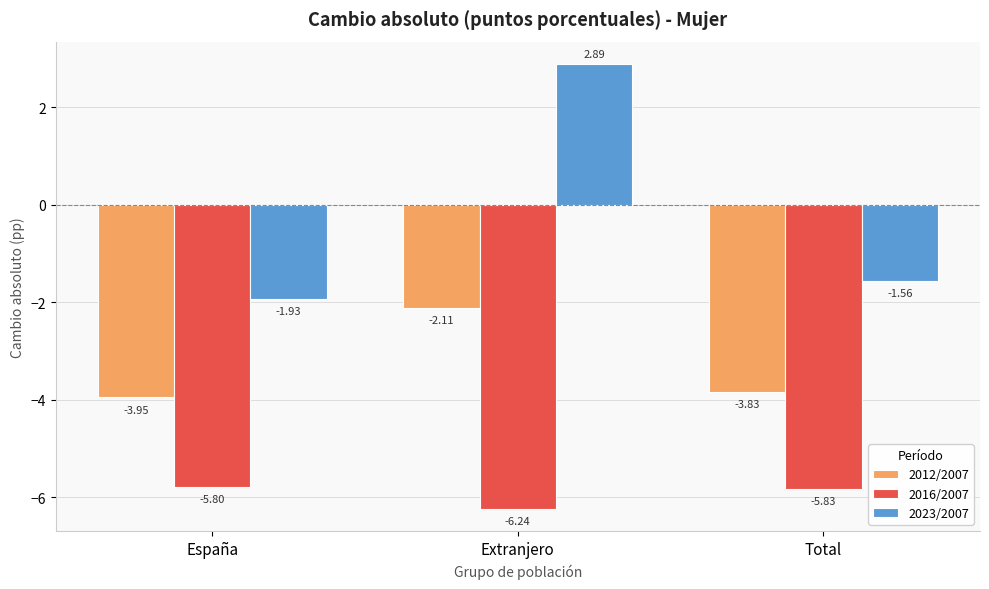

What is the spread (max minus min) of values at Extranjero?

9.1